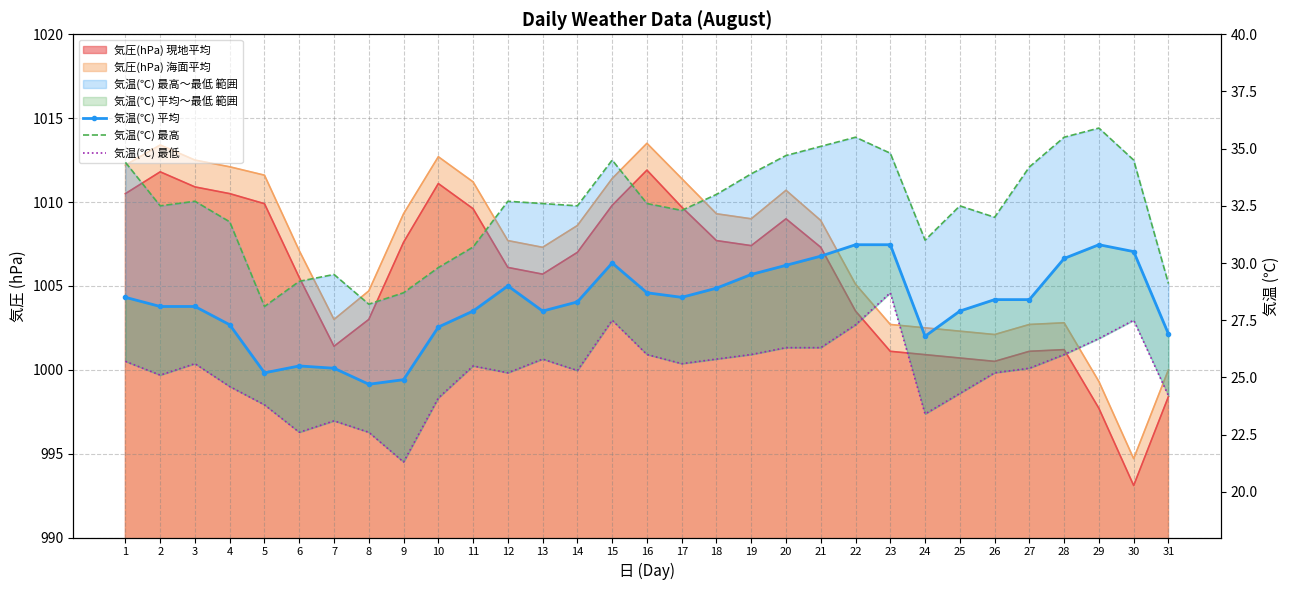

What is the sum of the 気温(℃) 最高 values at 3 and 15?

67.2